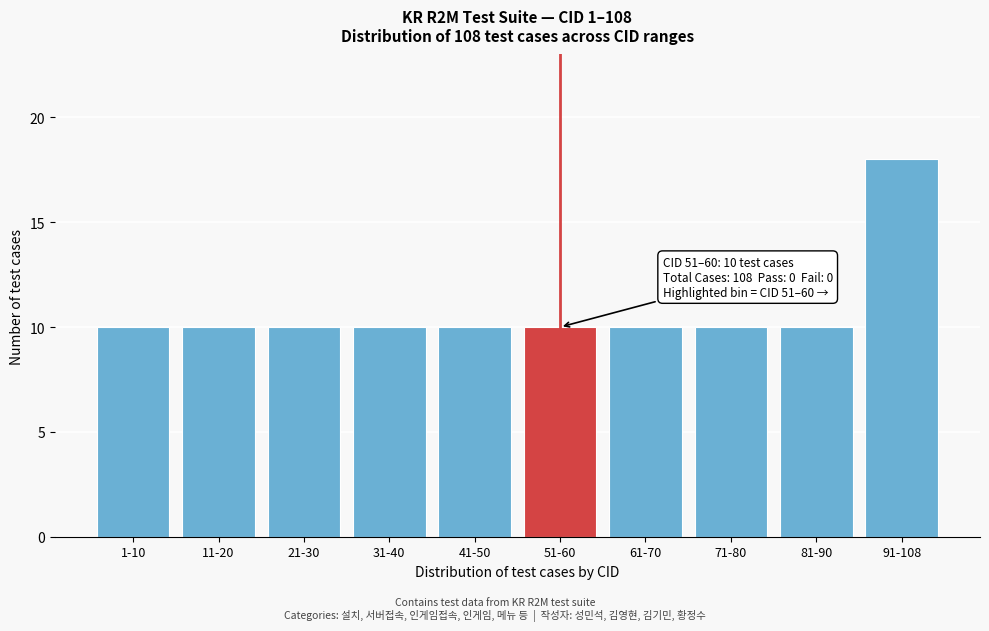

Reading left to right, list all the values displayed in this chart.

10	10	10	10	10	10	10	10	10	18